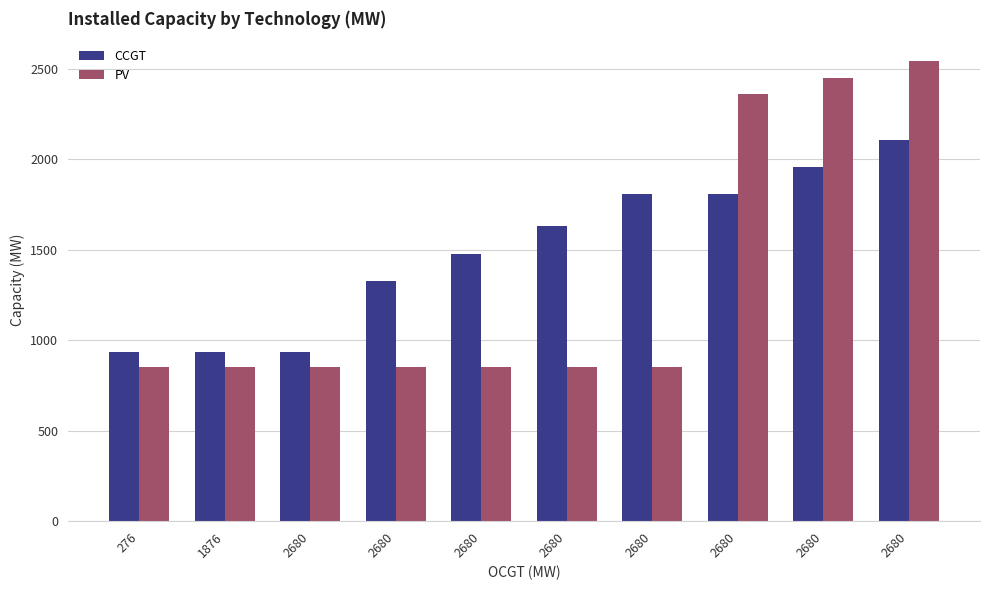

How many bars are there in total?

20